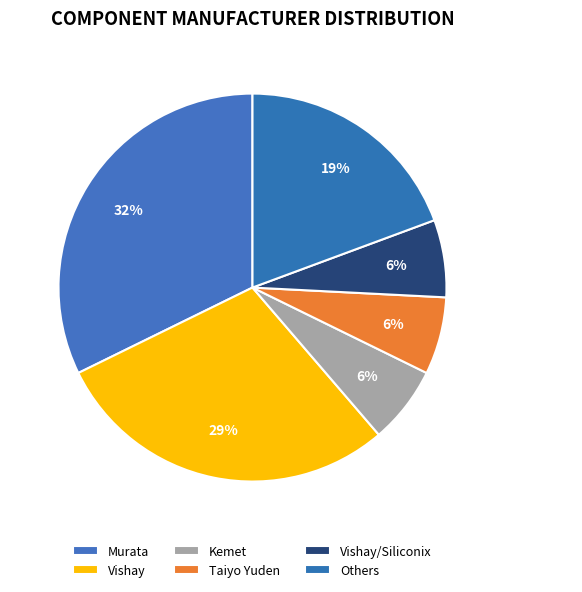

Is the sum of Vishay and Murata greater than half?

Yes